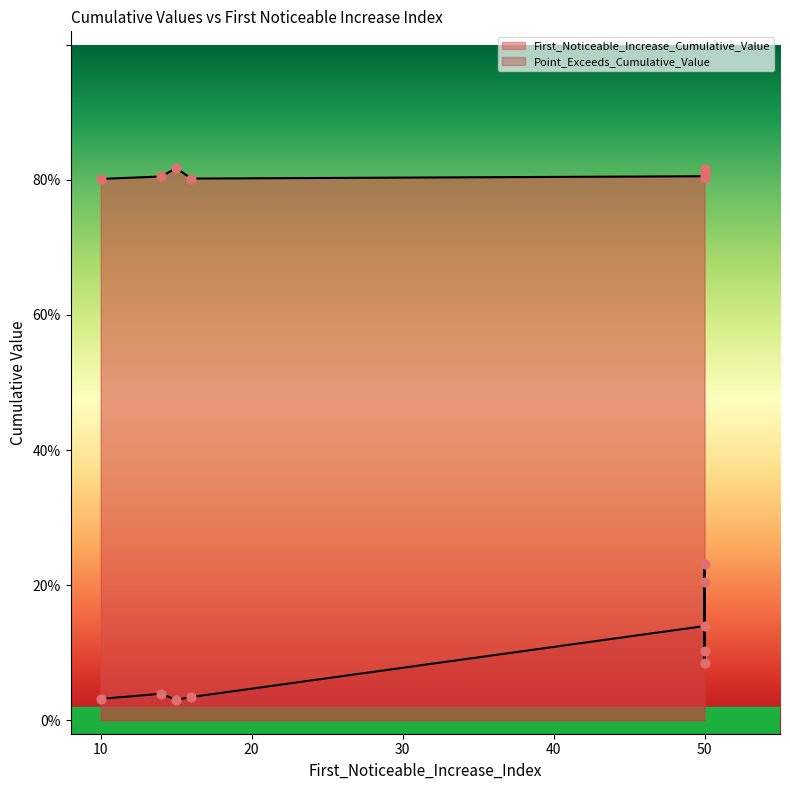

Which has a higher value, 50 or 14?

50